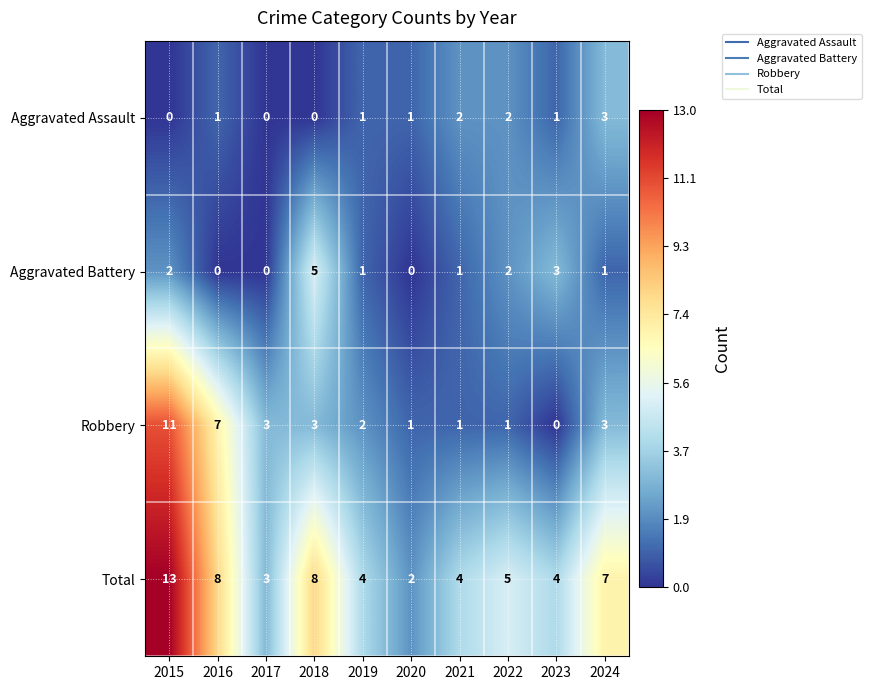

What is the total value across all series at 2024?

14